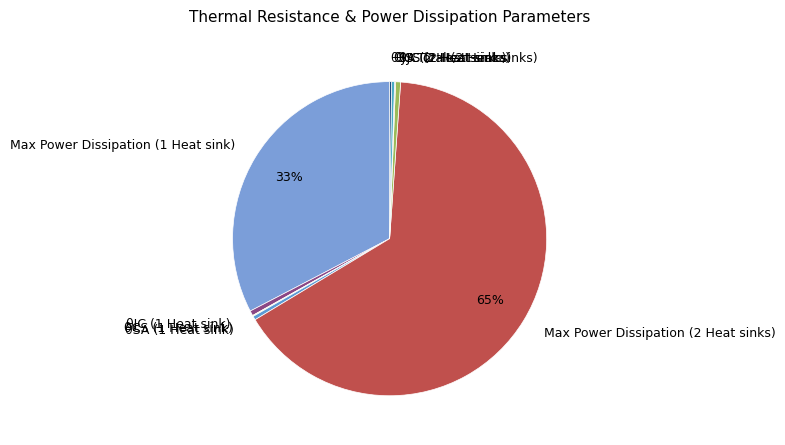

What percentage is the θJC (1 Heat sink) slice, to the nearest percent?

1%